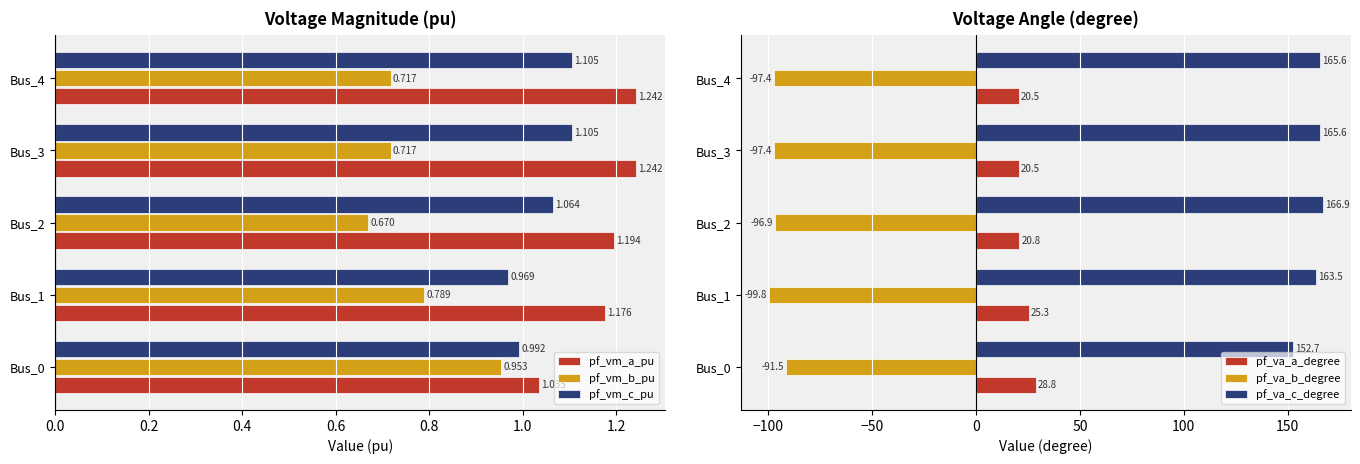

How many data points in pf_vm_c_pu are less than 1?

2